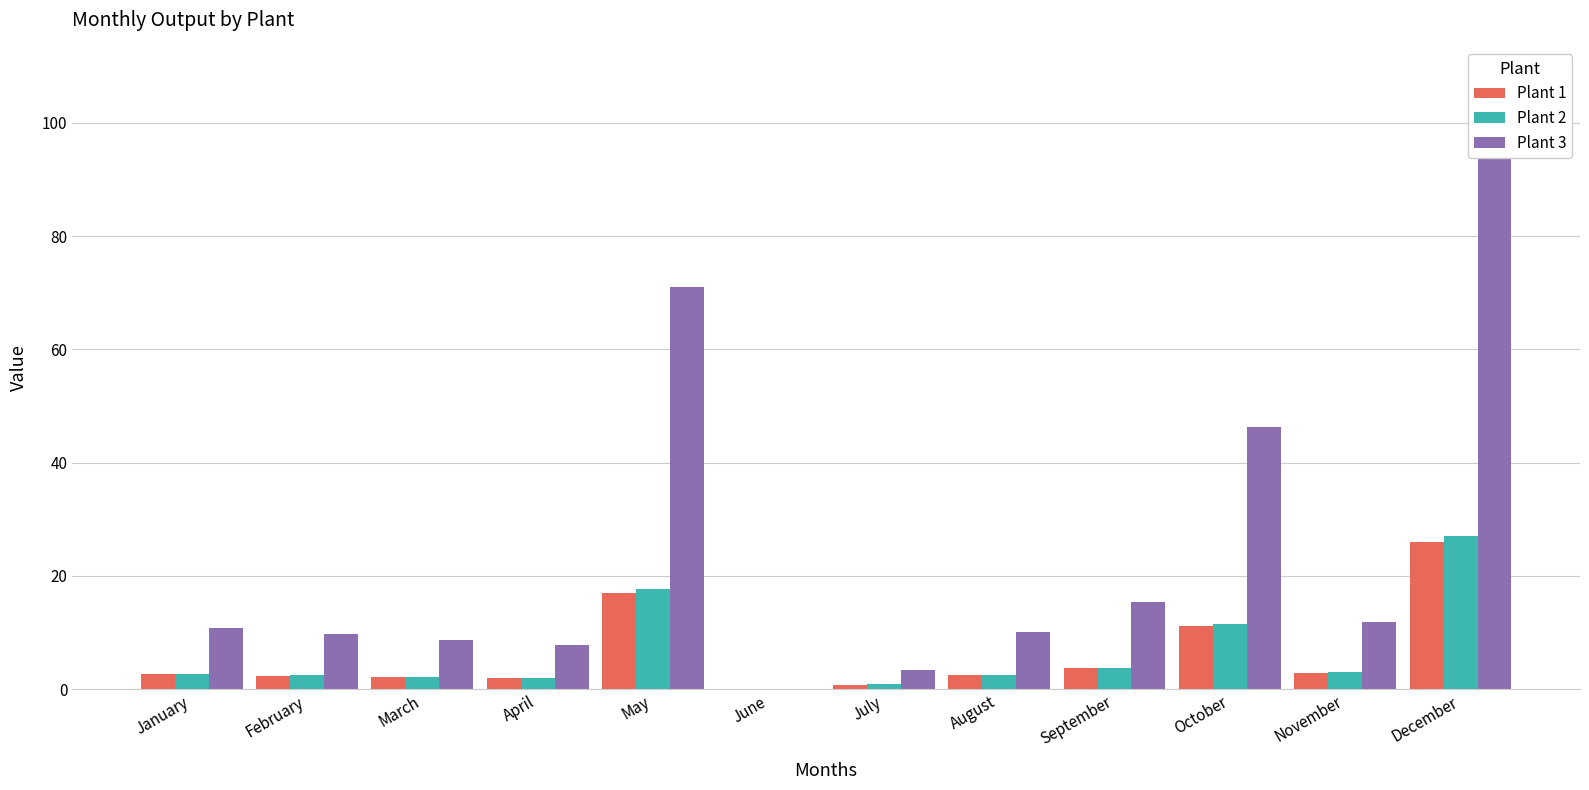

What is the sum of all Plant 1 values?

72.7